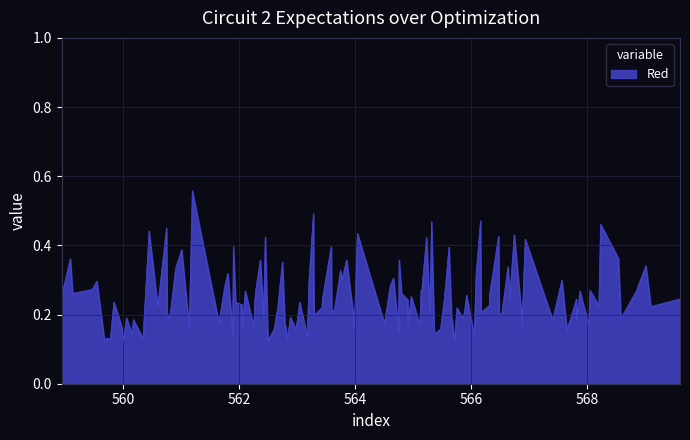

How many lines are shown in the chart?

1